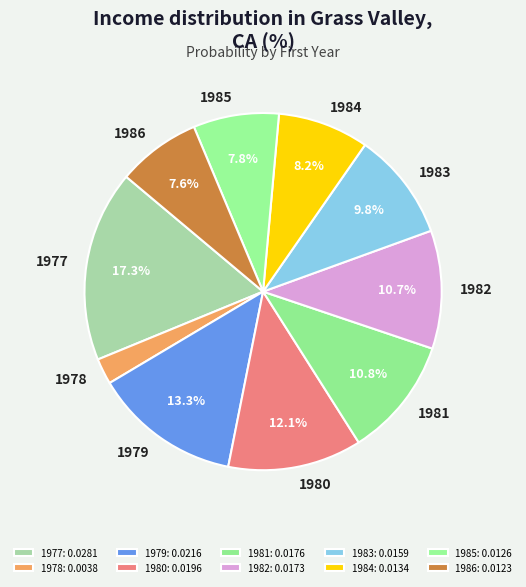

Count the number of slices in the pie.

10